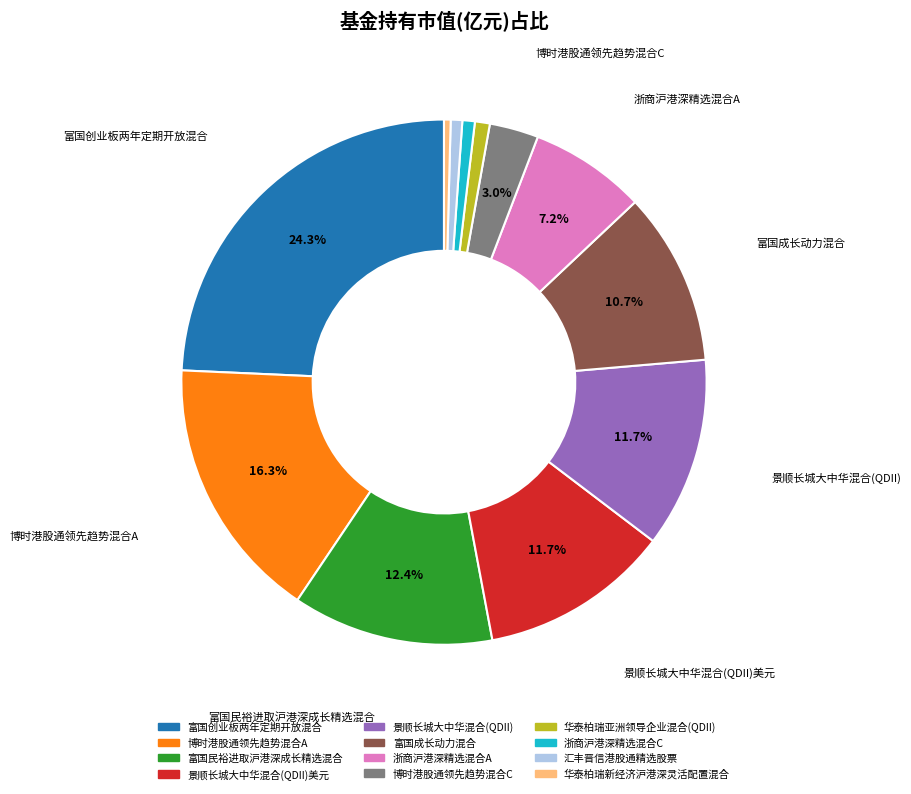

To the nearest percent, what is the average slice percentage?

8%